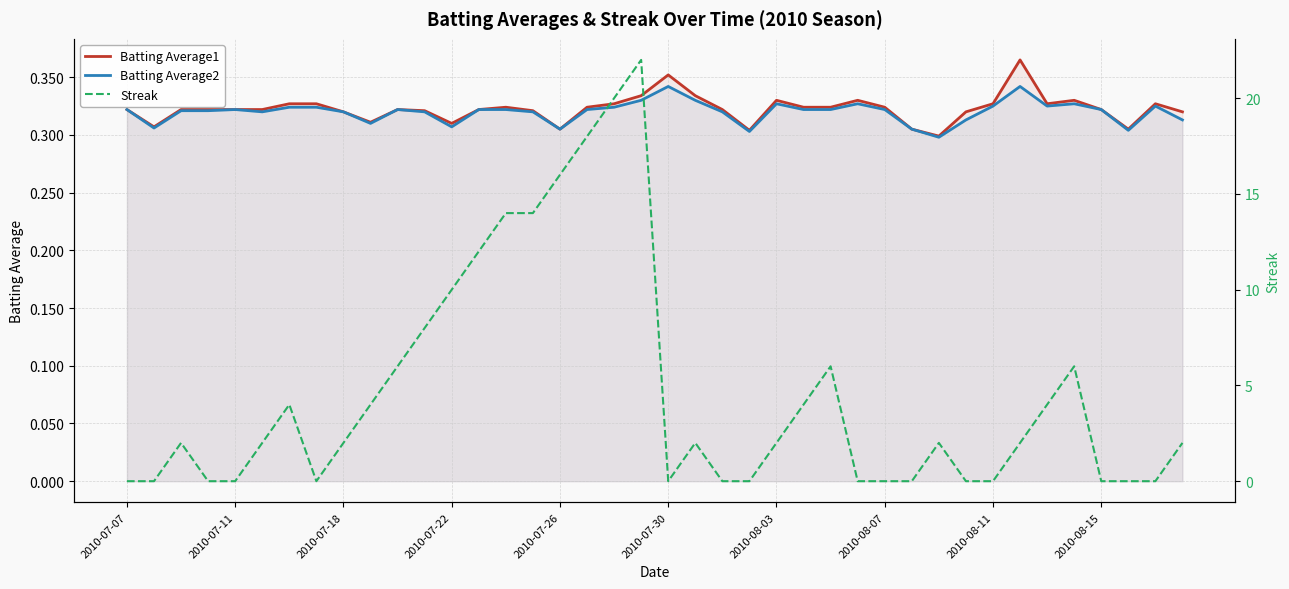

What is the difference between the maximum and minimum values in the Batting Average1 series?

0.1